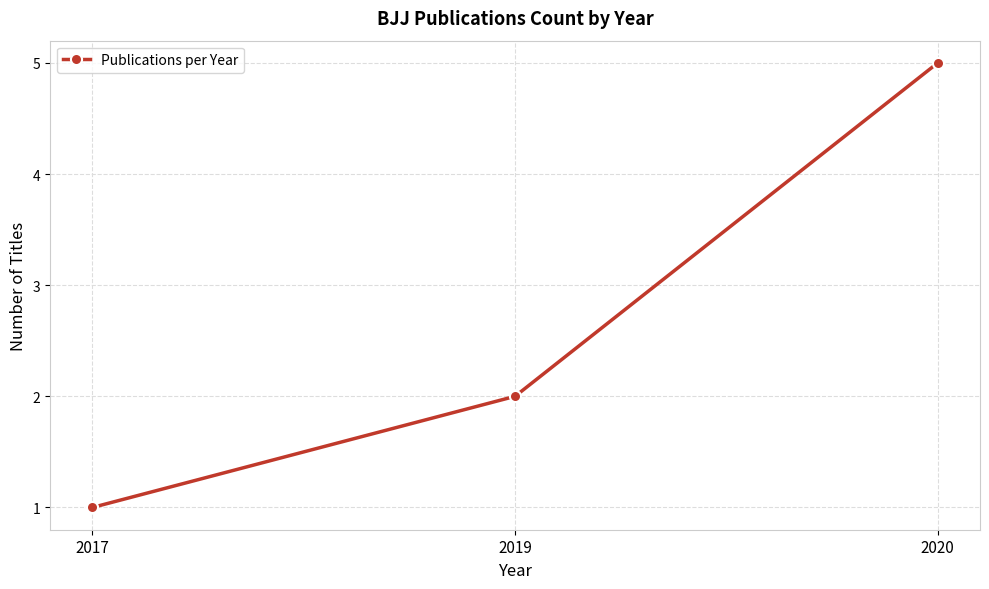

What is the change in value from 2019 to 2020?

+3